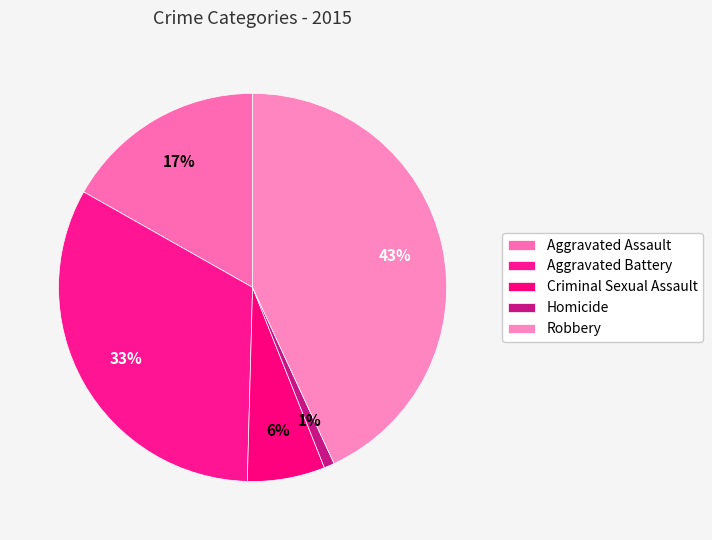

To the nearest percent, what portion does Robbery represent?

43%